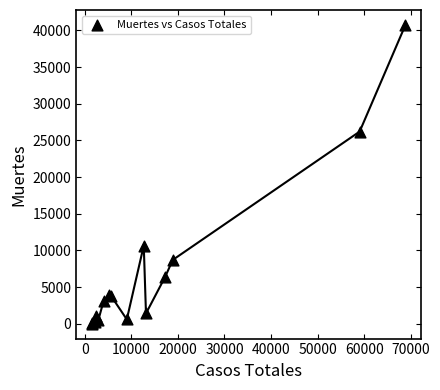

What Y value in the scatter plot is closest to 20383?

26203